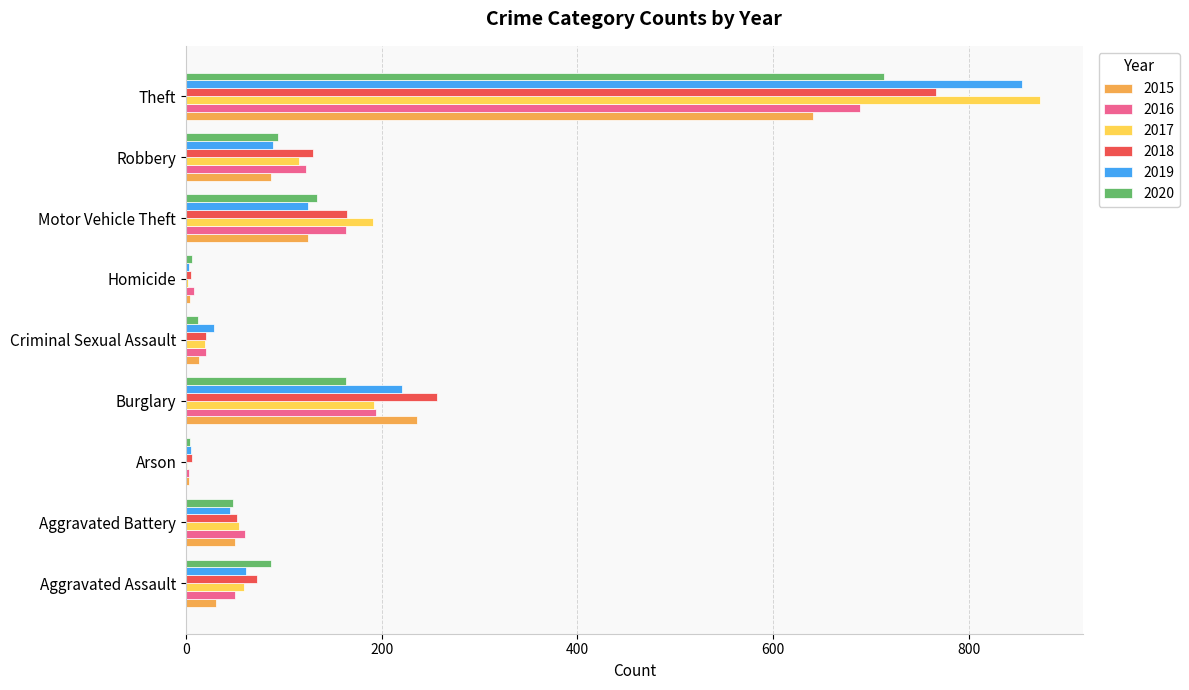

What is the maximum value shown in the chart?

873